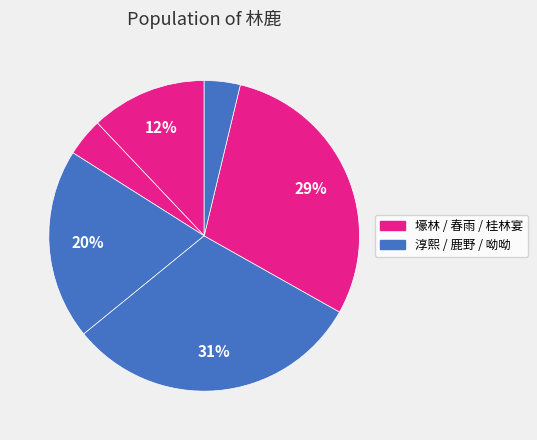

How many segments does this pie chart have?

6